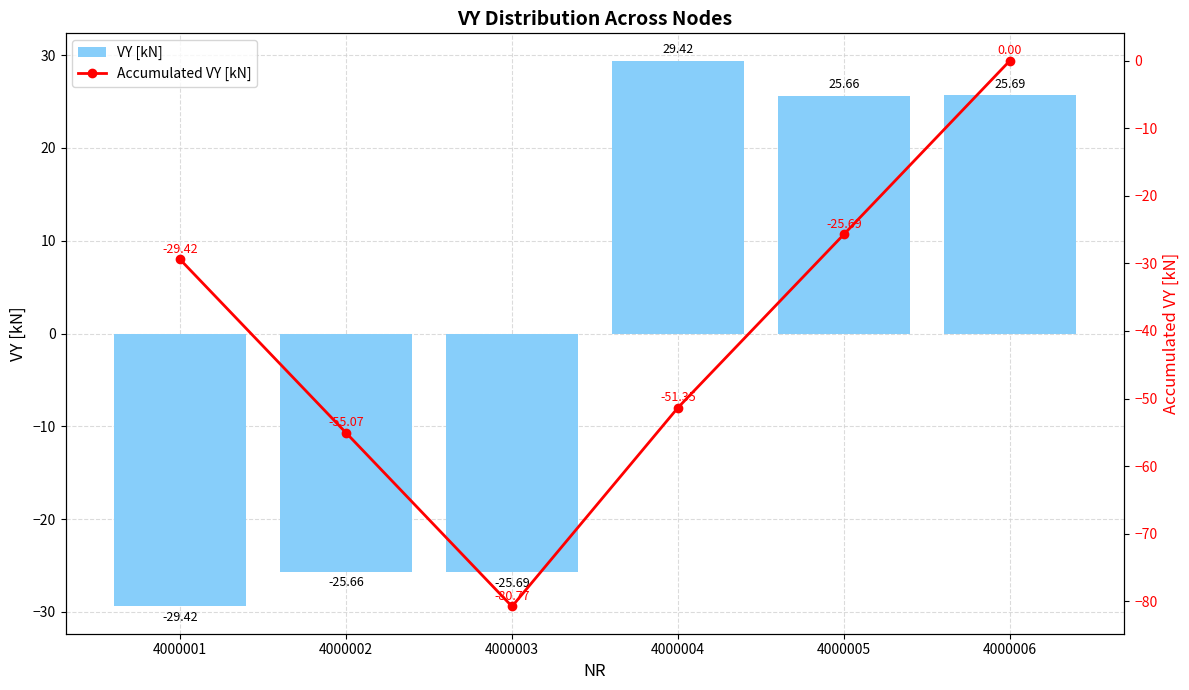

Rank the series at 4000004 from highest to lowest value.

VY [kN], Accumulated VY [kN]